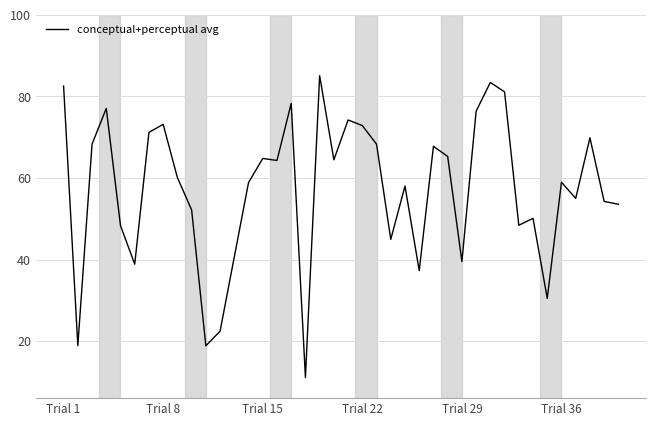

What is the maximum value shown in the chart?

85.1